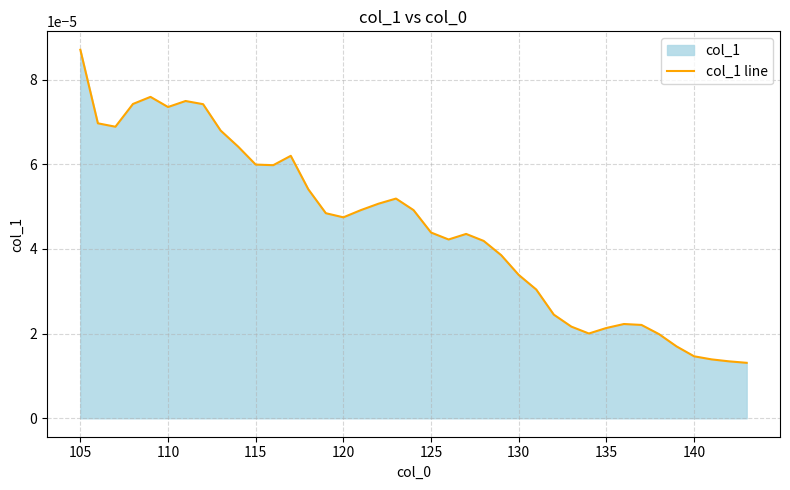

How many points are lower than both their immediate neighbors (excluding endpoints)?

6